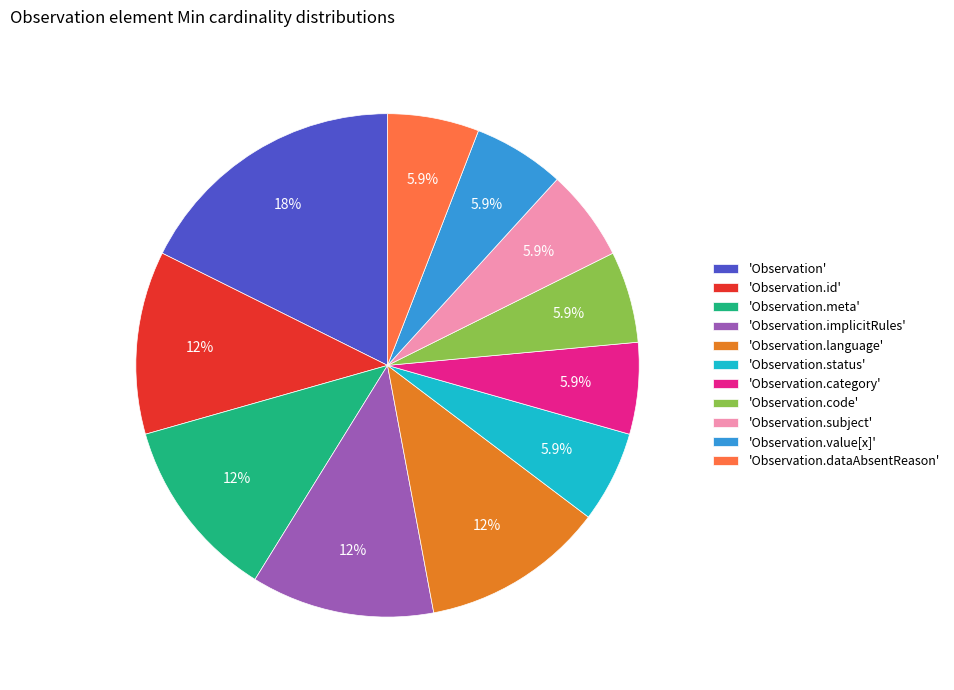

Approximately how many times larger is the value at 'Observation.category' compared to 'Observation.dataAbsentReason'?

1.0